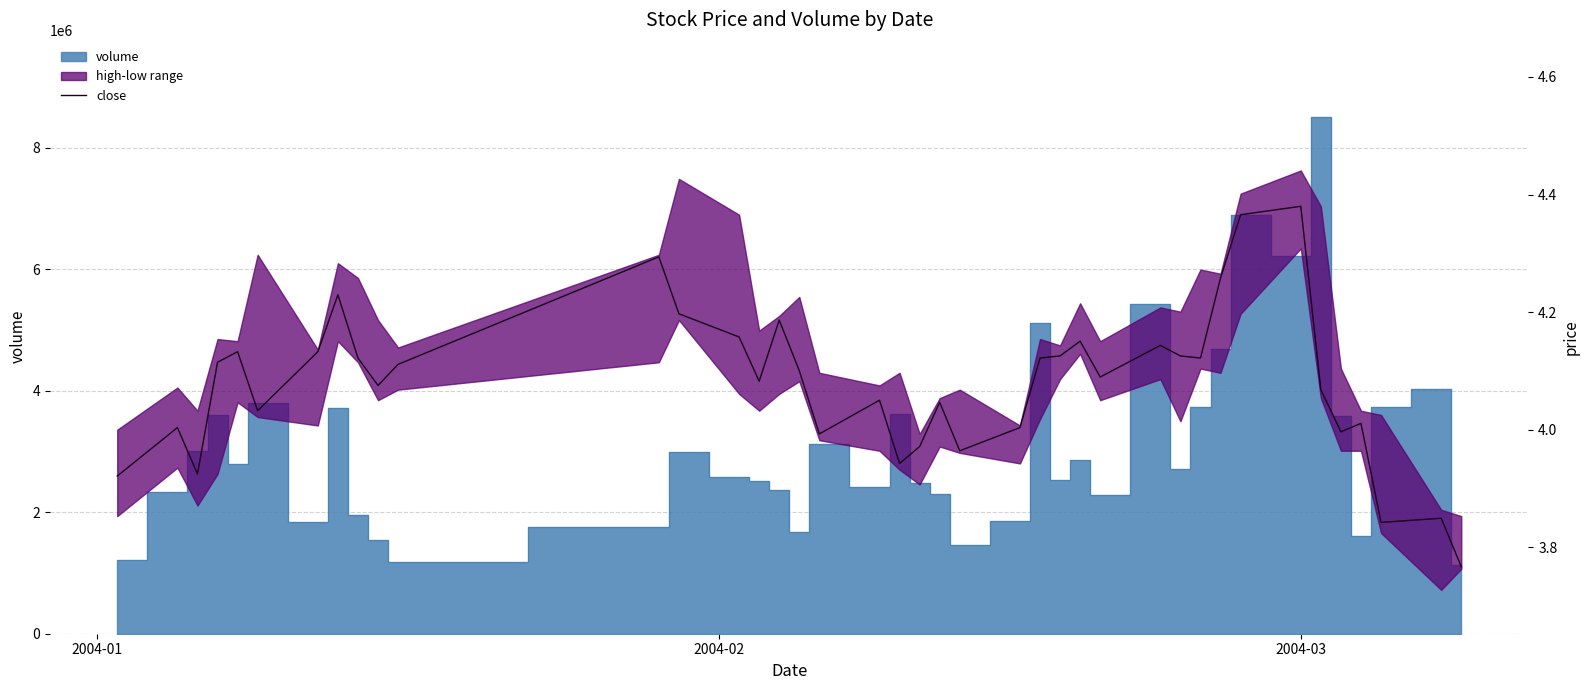

Reading left to right, list all the values displayed in this chart.

3.9	4.0	3.9	4.1	4.1	4.0	4.1	4.2	4.1	4.1	4.1	4.3	4.2	4.2	4.1	4.2	4.1	4.0	4.1	3.9	4.0	4.0	4.0	4.0	4.1	4.1	4.2	4.1	4.1	4.1	4.1	4.3	4.4	4.4	4.1	4.0	4.0	3.8	3.8	3.8